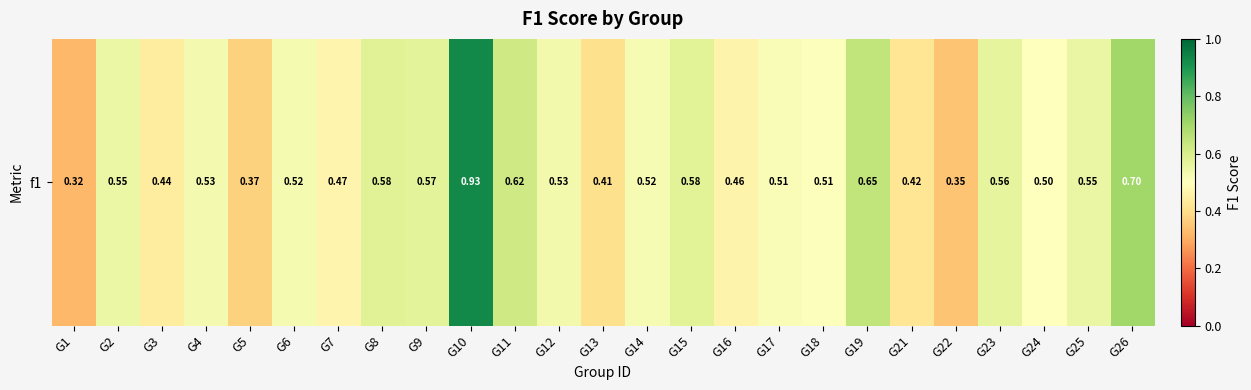

Reading left to right, transcribe all the data shown in this chart.

G1=0.3	G2=0.5	G3=0.4	G4=0.5	G5=0.4	G6=0.5	G7=0.5	G8=0.6	G9=0.6	G10=0.9	G11=0.6	G12=0.5	G13=0.4	G14=0.5	G15=0.6	G16=0.5	G17=0.5	G18=0.5	G19=0.6	G21=0.4	G22=0.3	G23=0.6	G24=0.5	G25=0.6	G26=0.7